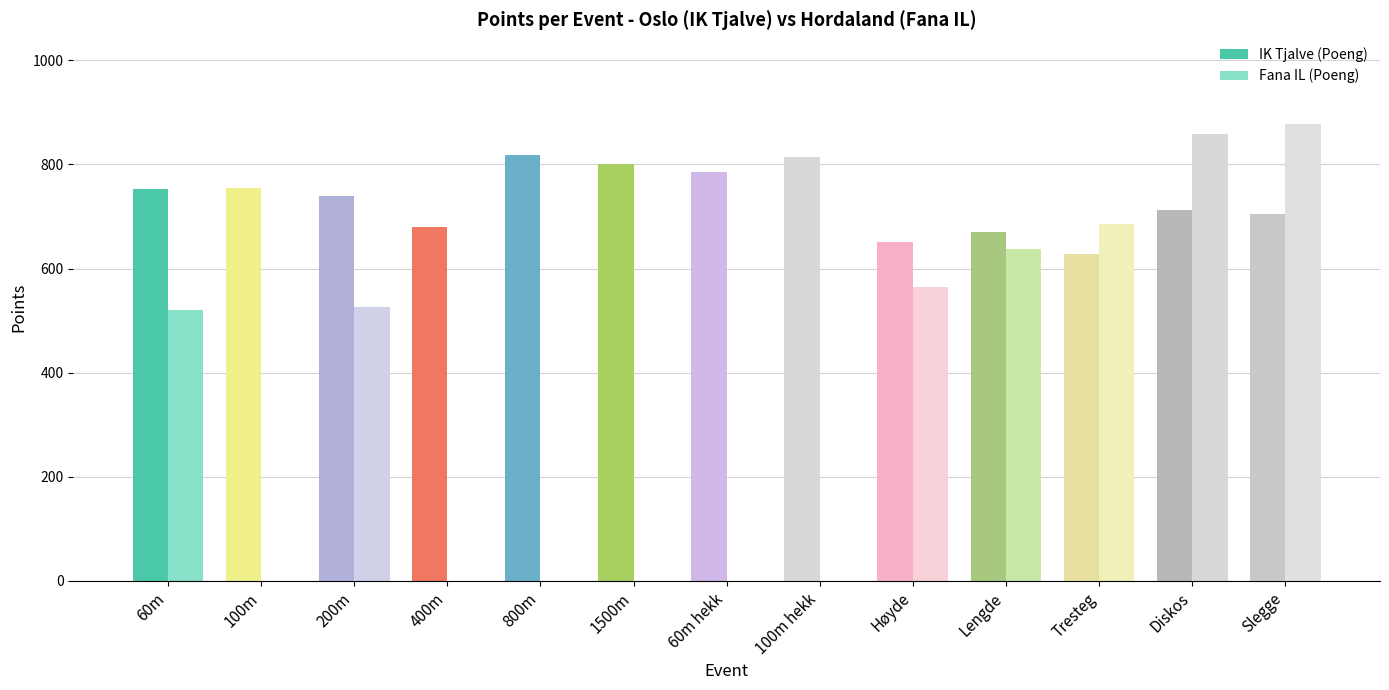

Are the bars grouped side by side (vs. stacked)?

Yes